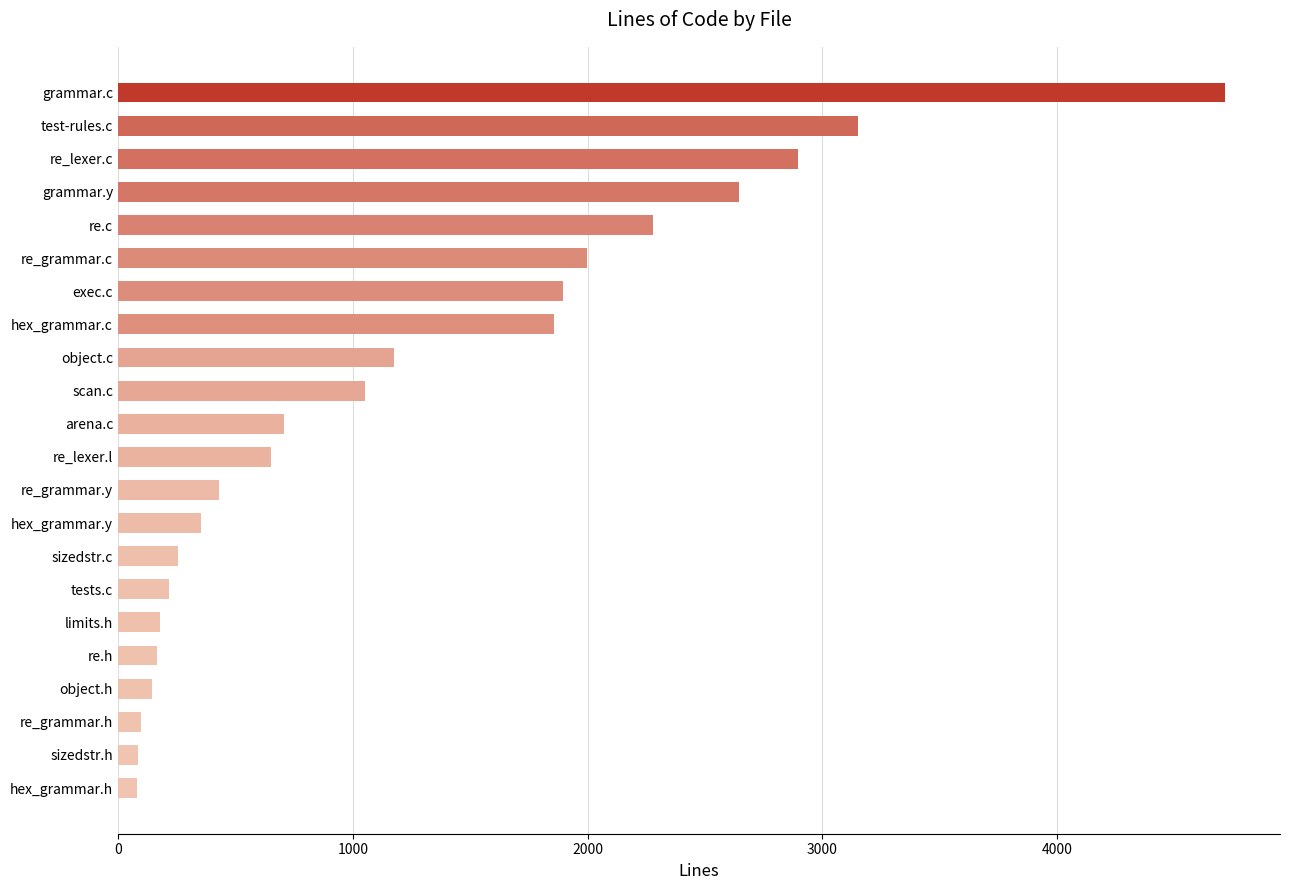

What value does the data have at grammar.c?

4714